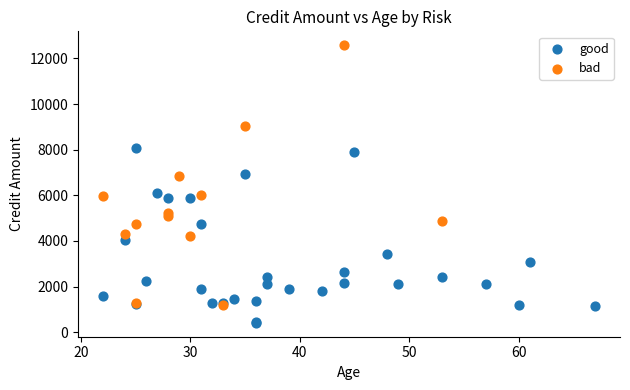

Which series reaches the minimum Y coordinate?

good